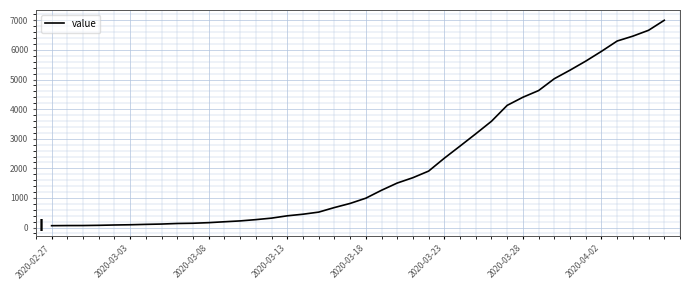

What is the greatest value displayed?

7002